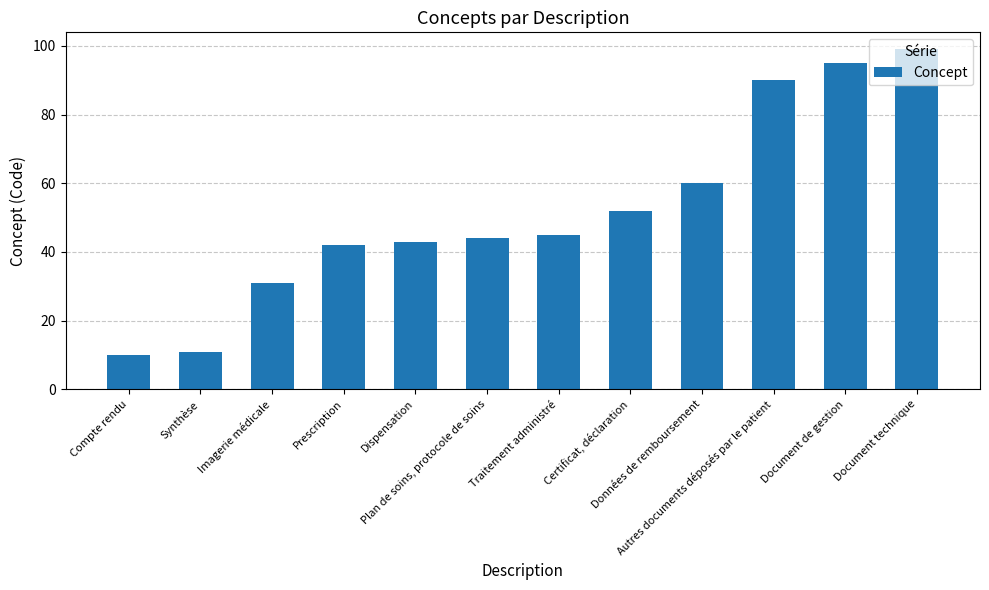

Read the value at Document technique, to the nearest 10.

100